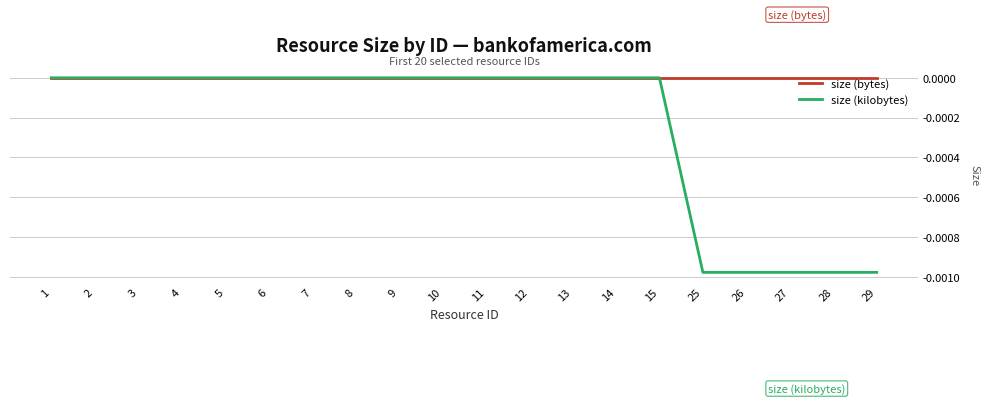

Is the value of size (kilobytes) at 26 greater than the value of size (bytes) at 26?

No